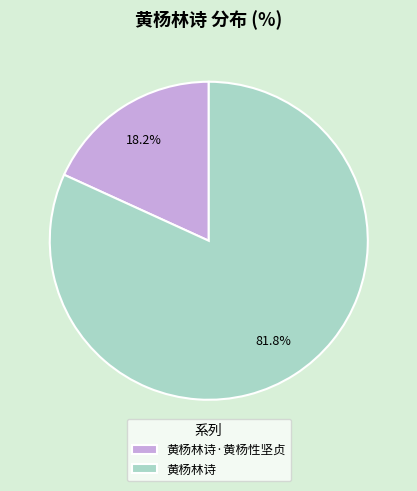

Rank the categories by value from lowest to highest.

黄杨林诗·黄杨性坚贞, 黄杨林诗